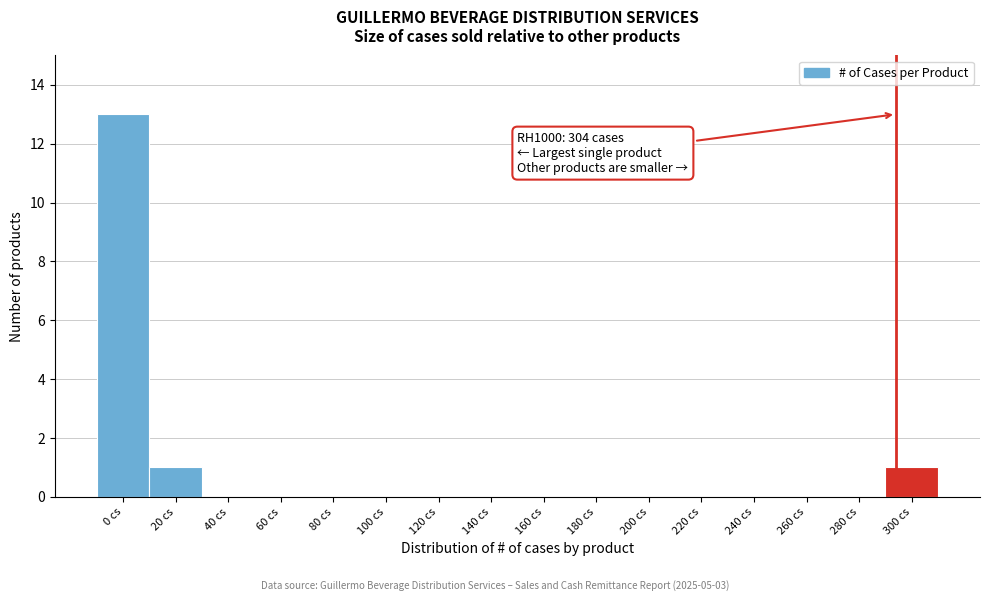

Reading left to right, transcribe all the data shown in this chart.

0 cs=13	20 cs=1	40 cs=0	60 cs=0	80 cs=0	100 cs=0	120 cs=0	140 cs=0	160 cs=0	180 cs=0	200 cs=0	220 cs=0	240 cs=0	260 cs=0	280 cs=0	300 cs=1